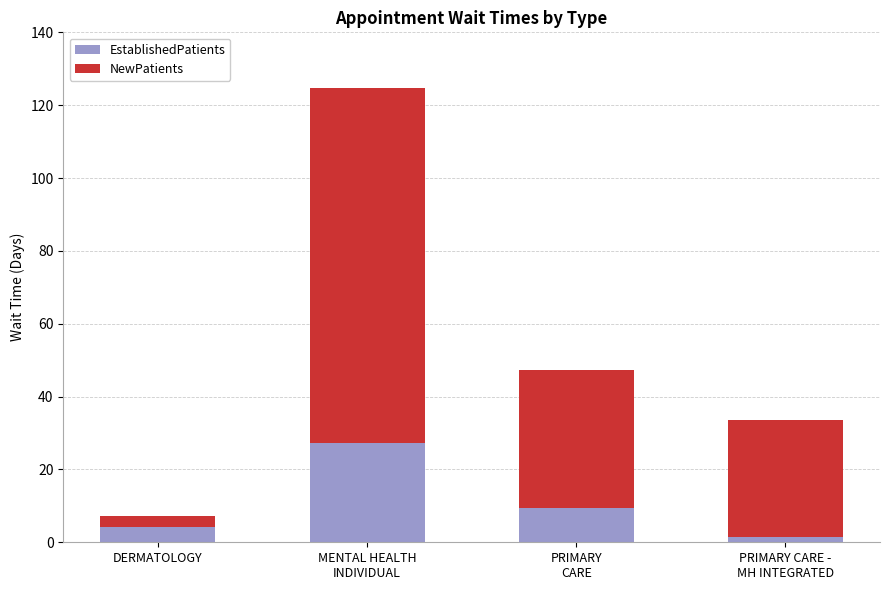

What is the sum of all EstablishedPatients values?

42.5